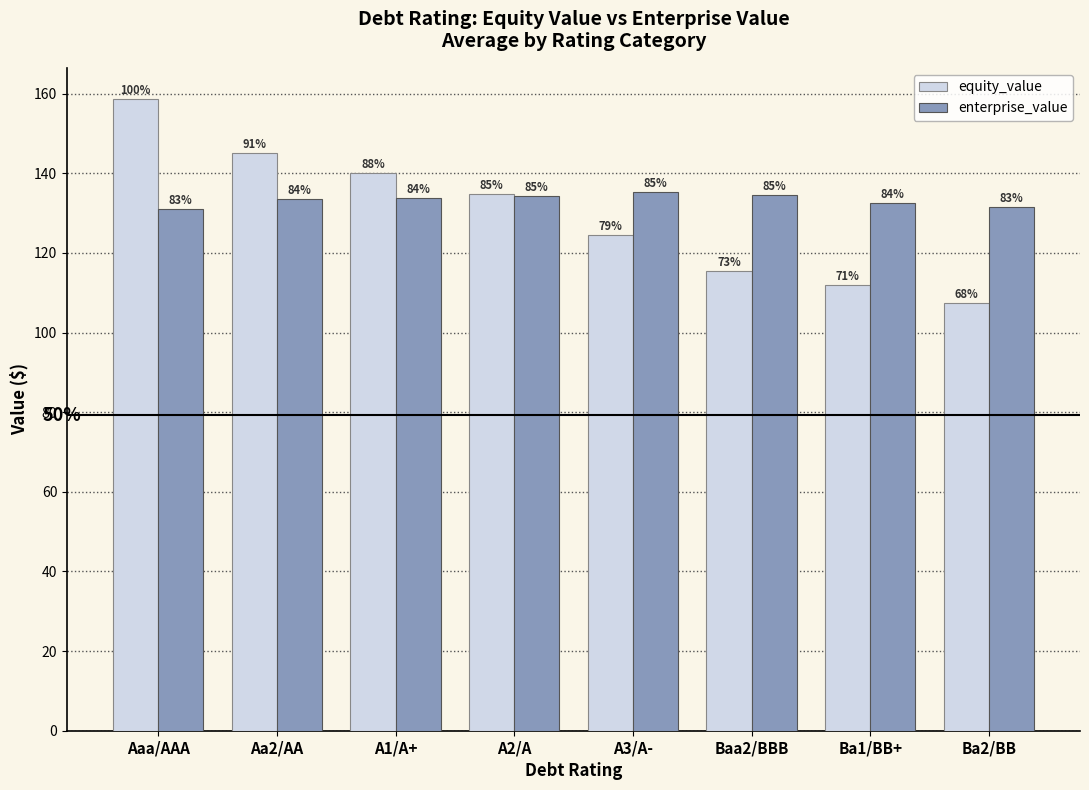

At A2/A, list the series in order from smallest to largest.

enterprise_value, equity_value